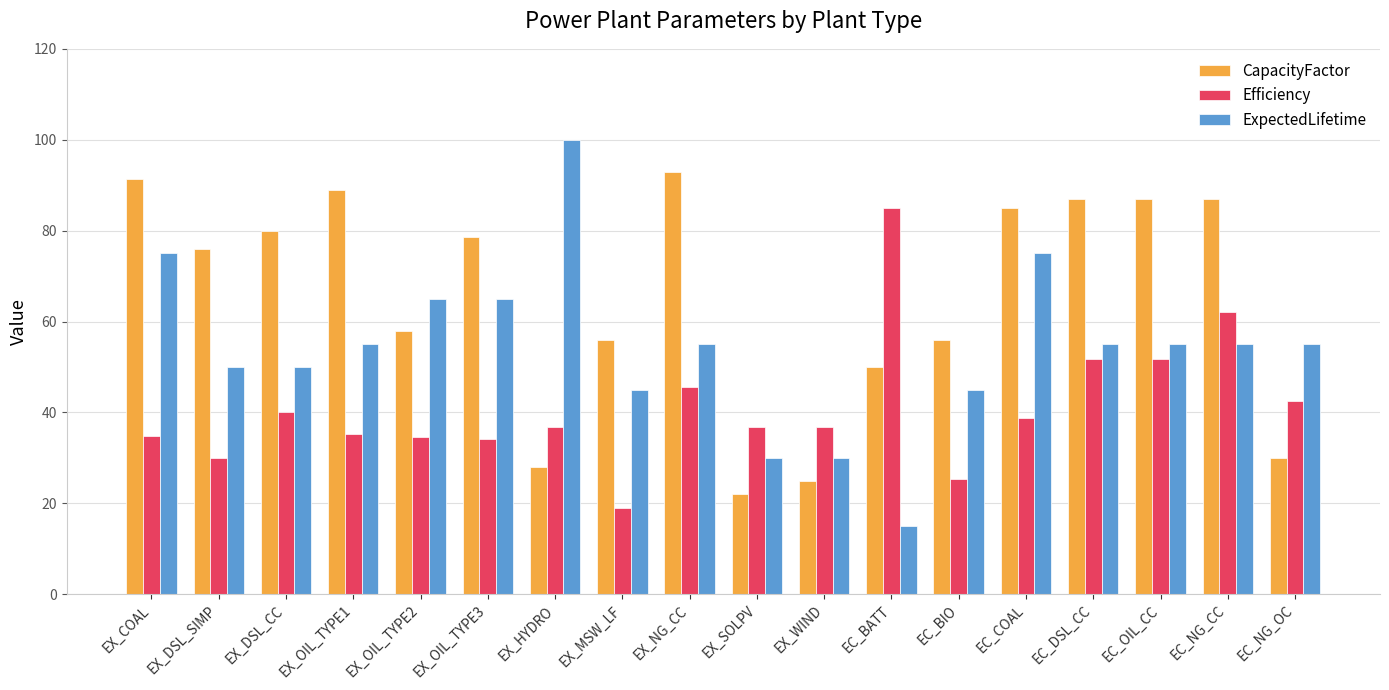

How many bars are there in each group?

3